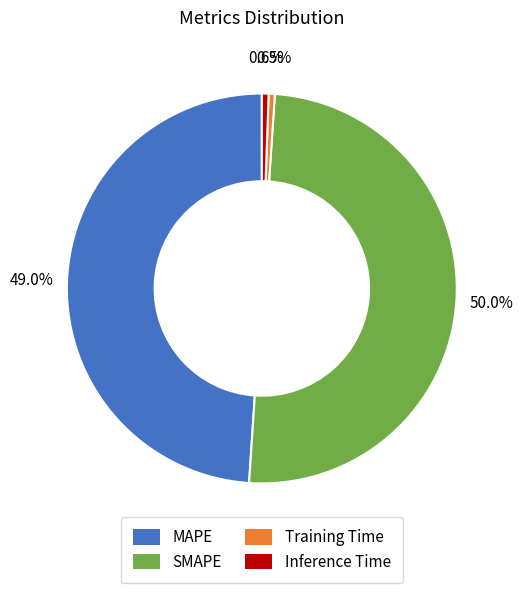

To the nearest percent, what is the average slice percentage?

25%